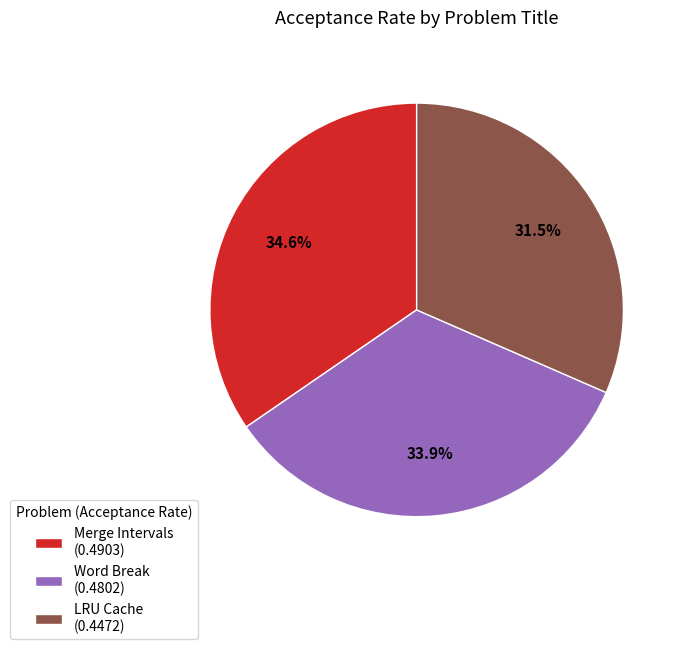

Rank the categories by value from lowest to highest.

LRU Cache, Word Break, Merge Intervals